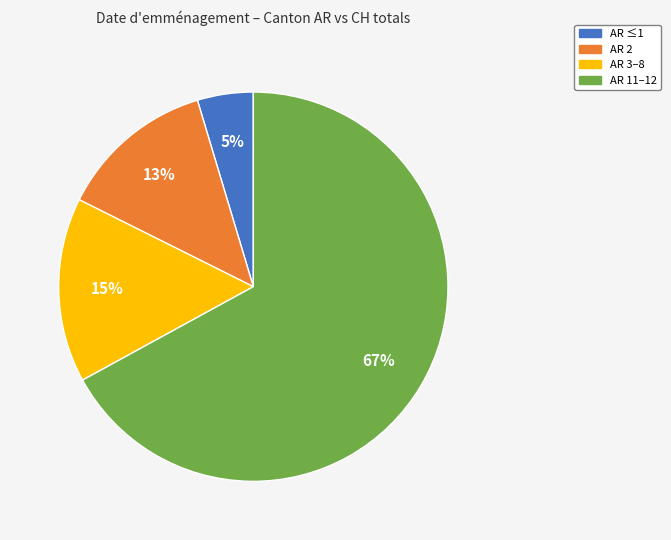

To the nearest percent, what is the average slice percentage?

25%